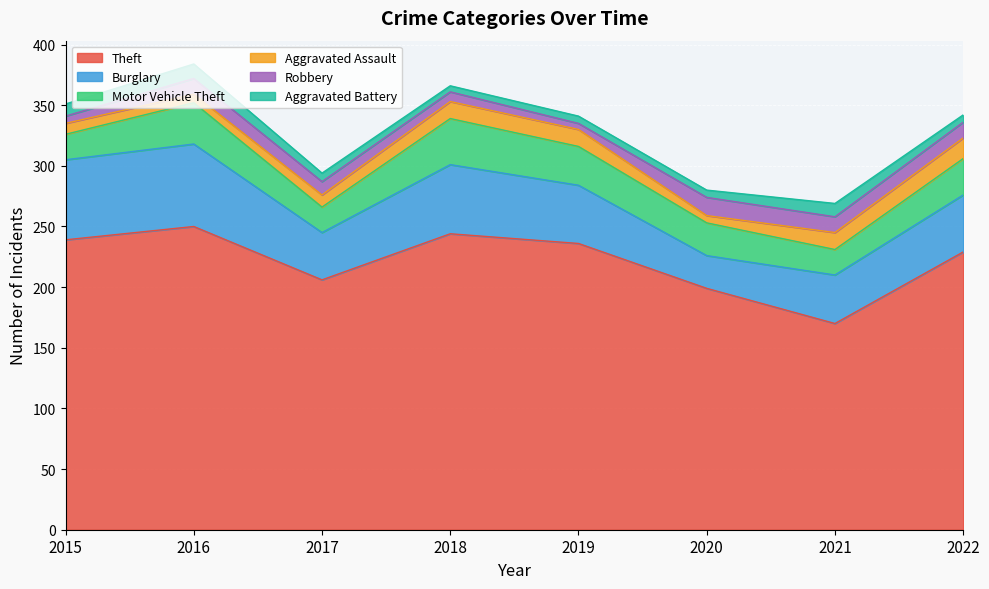

How many data points in Motor Vehicle Theft are less than 30?

4